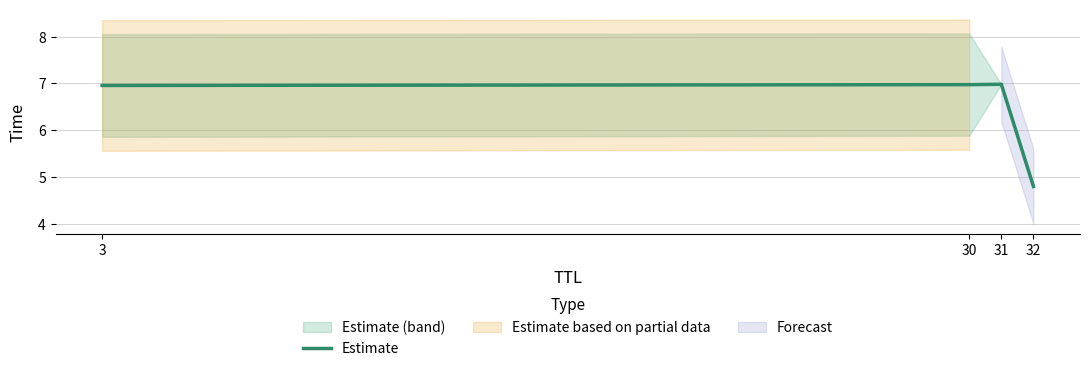

How many lines are shown in the chart?

1